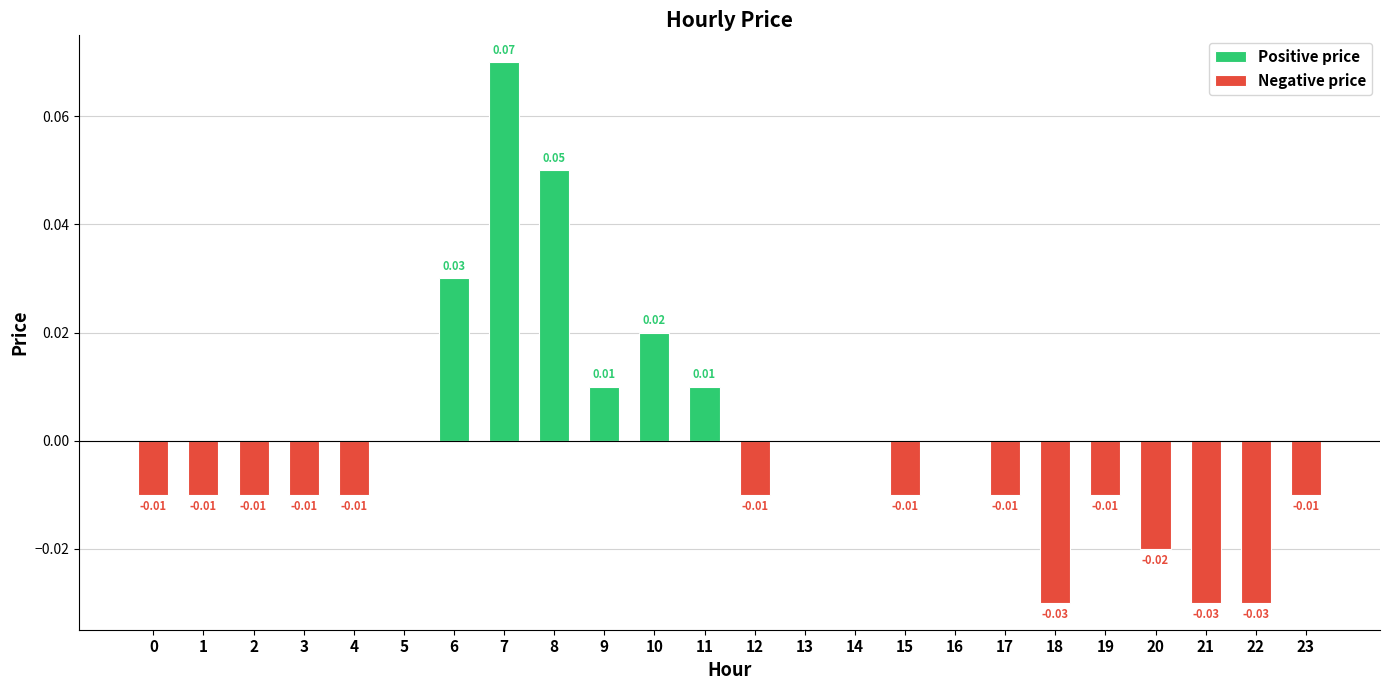

What is the difference between the second highest and second lowest values in the Positive price series?

0.1